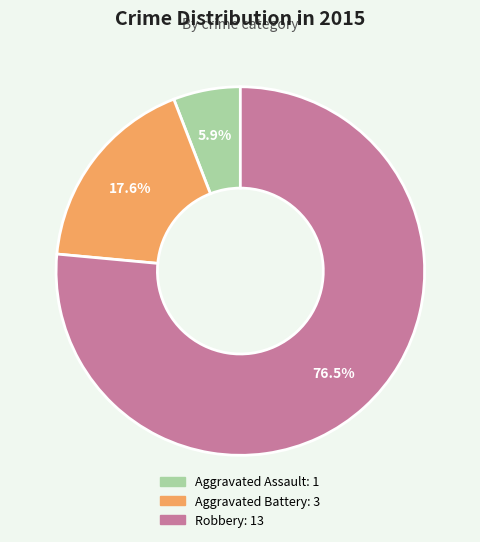

Do Aggravated Battery and Aggravated Assault together represent more than half of the pie?

No